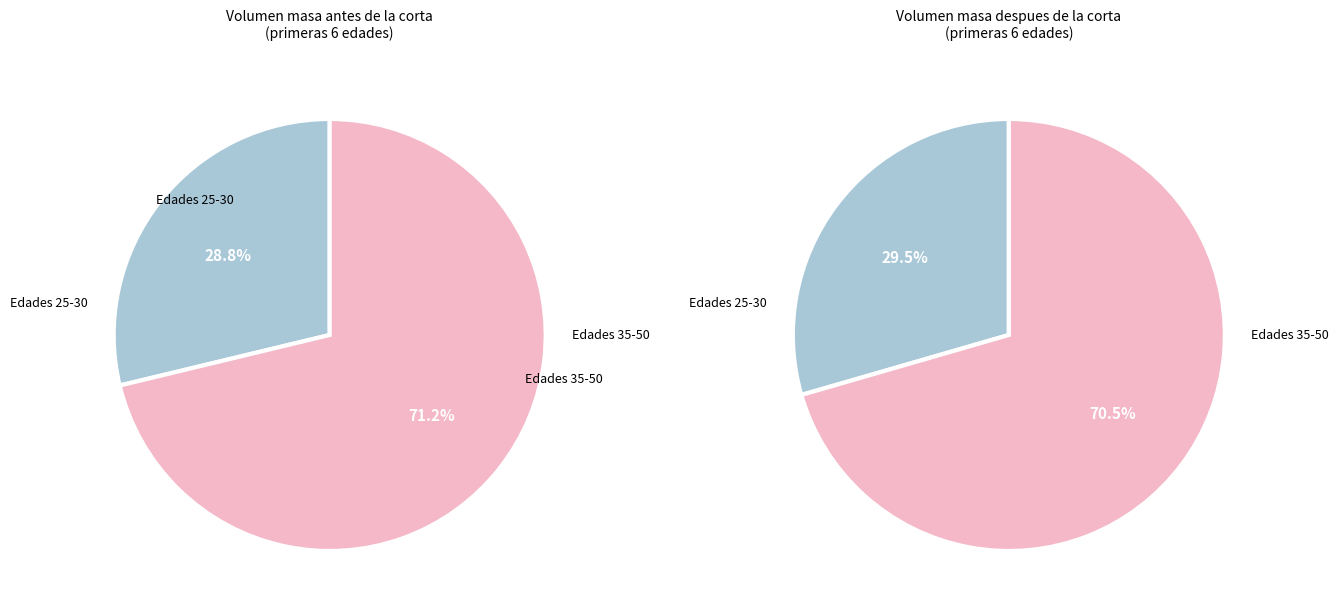

Does 25 account for over 50% of the chart?

No